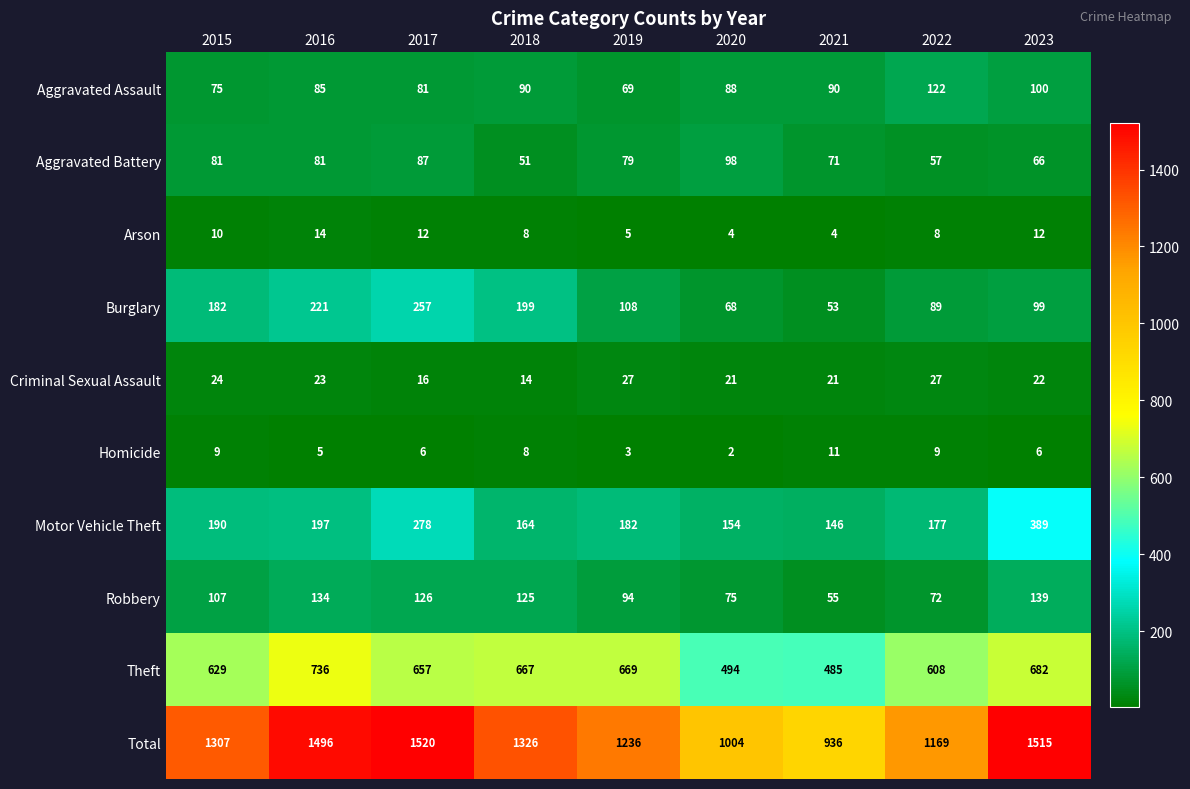

Which series has the largest total across all categories?

Total